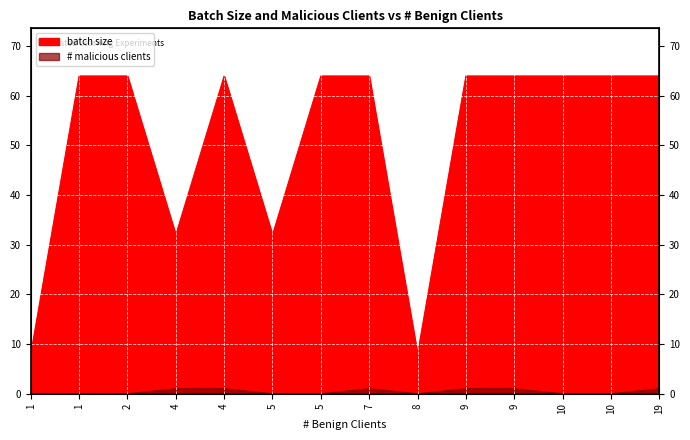

List the series in order of their peak value, lowest first.

# malicious clients, batch size